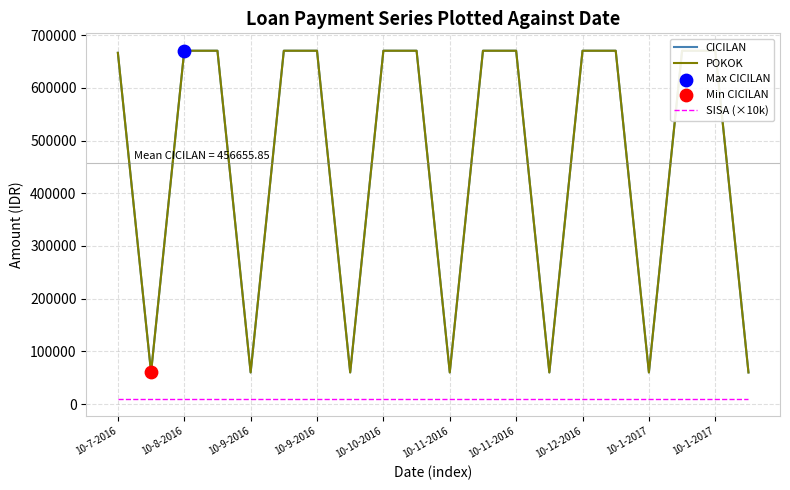

Which series has the widest spread of Y values?

CICILAN